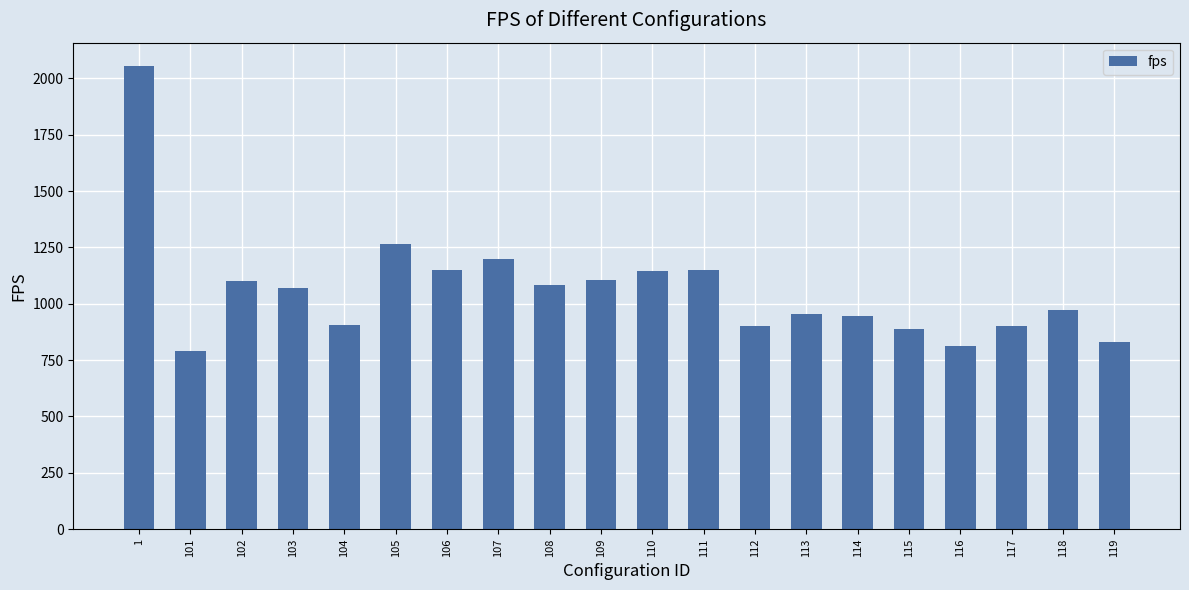

The value at 102 is 1864.0. True or false?

False